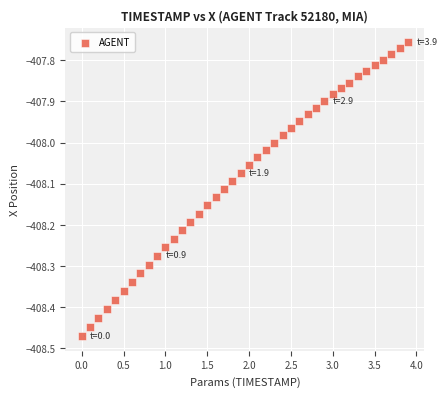

What is the range of Y values (max minus min)?

0.7